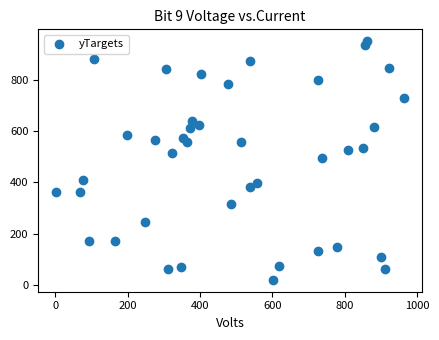

What is the range of X values (max minus min)?

963.1